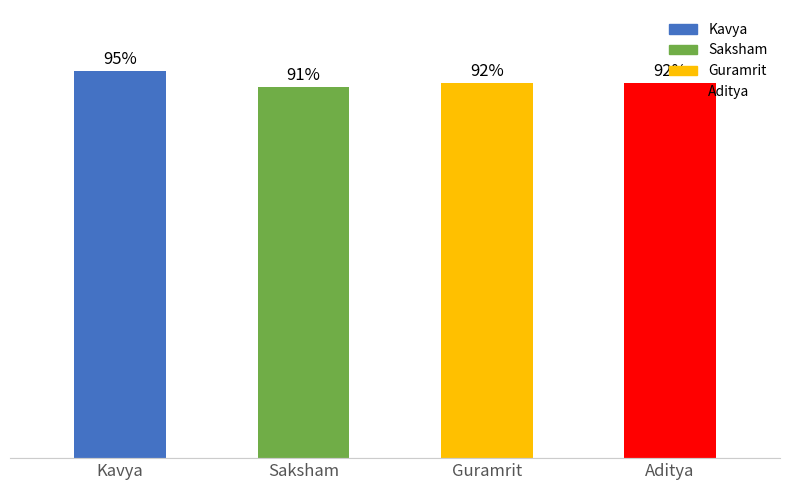

At which label does the data first exceed 92?

Kavya